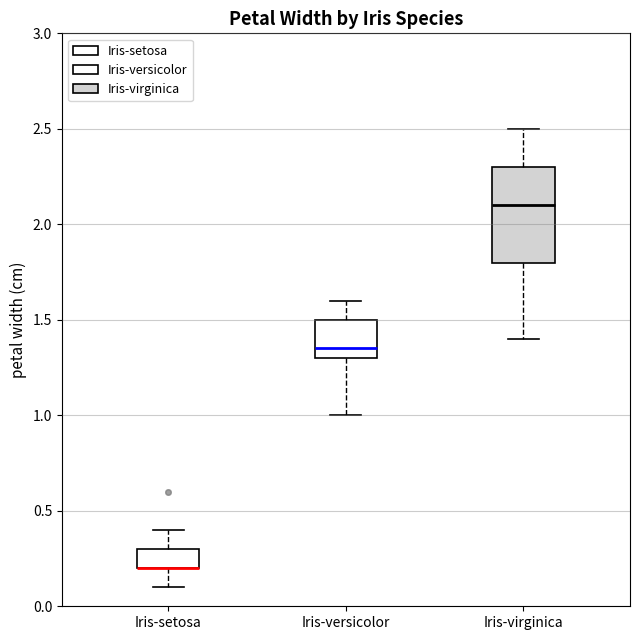

Reading left to right, read every box against the y-axis: the position of its median line, the range the box covers, and the ends of its whiskers. The values are not printed on the chart, so give them approximately, as read against the axis.

Iris-setosa: median 0.20 (drawn on the box's lower edge), box 0.20 to 0.30, whiskers 0.10 to 0.40
Iris-versicolor: median 1.35, box 1.30 to 1.50, whiskers 1.00 to 1.60
Iris-virginica: median 2.10, box 1.80 to 2.30, whiskers 1.40 to 2.50